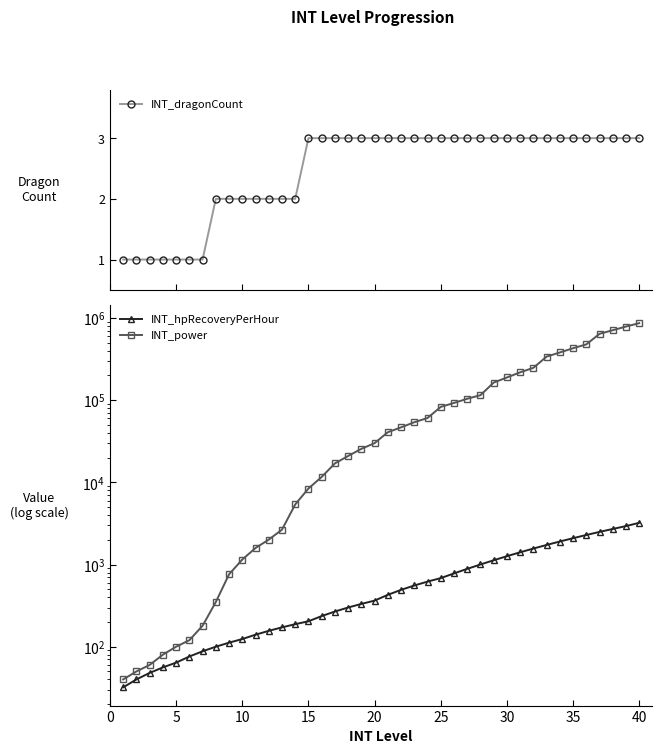

What is the highest value of the INT_dragonCount series?

3